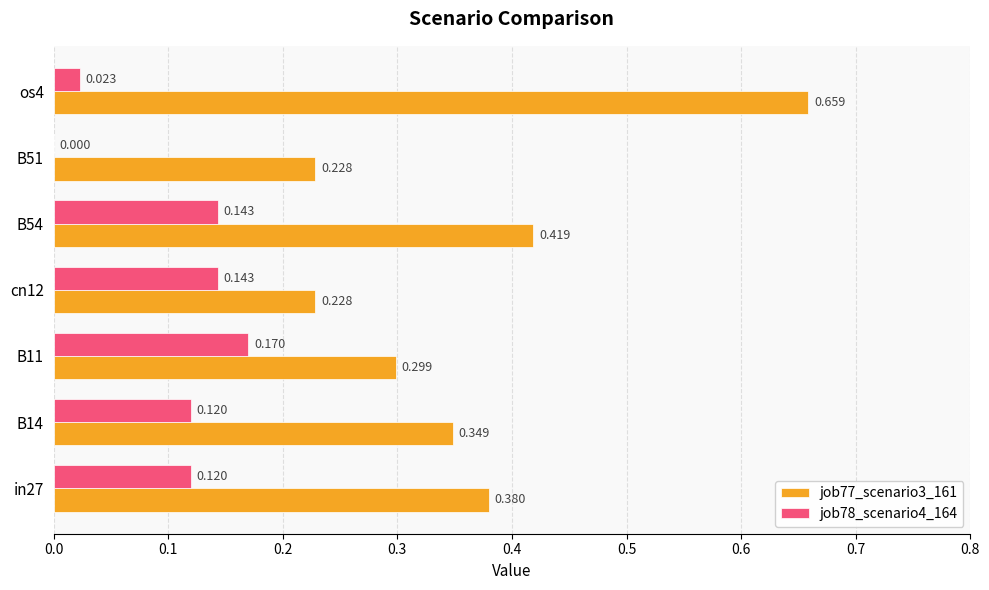

Is the value of job78_scenario4_164 at B14 greater than the value of job77_scenario3_161 at cn12?

No